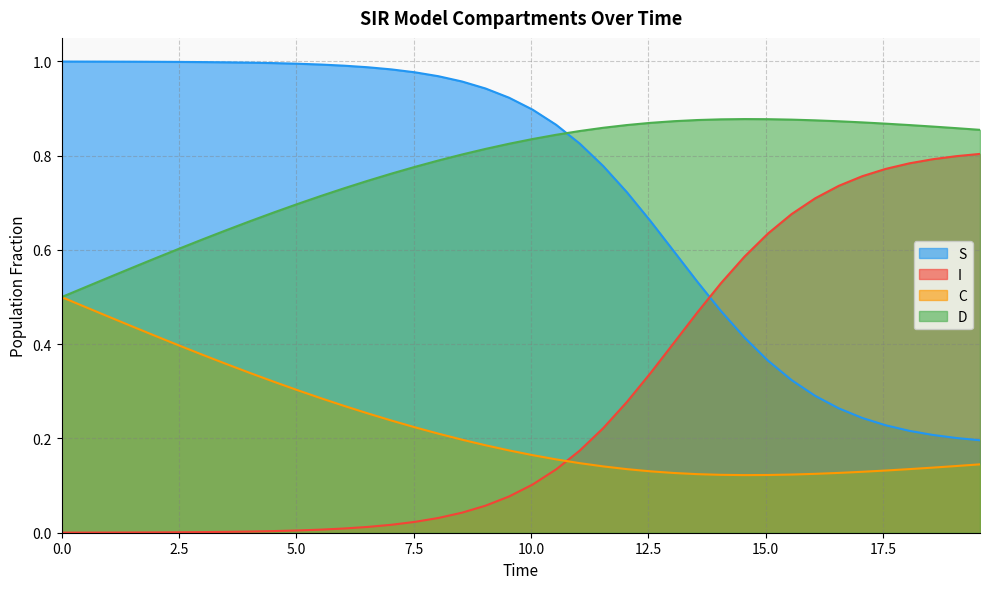

True or false: C and S cross at least once.

False